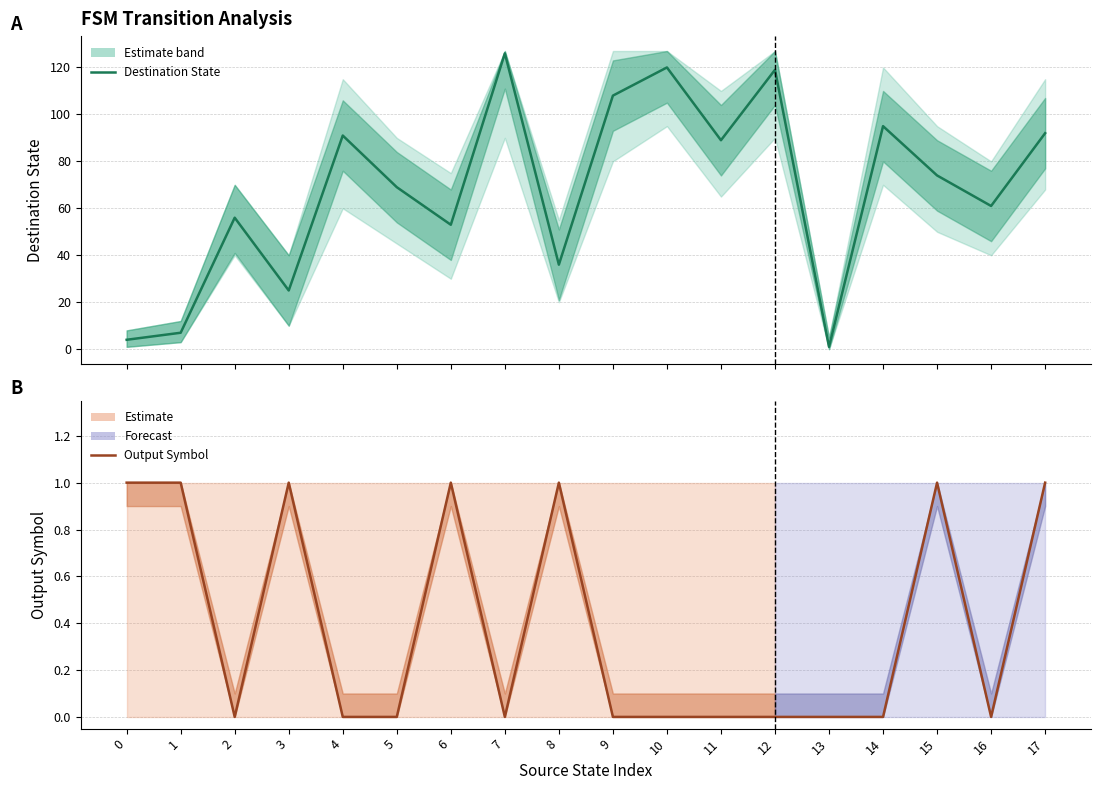

The Destination State series shows 108 at 9. True or false?

True